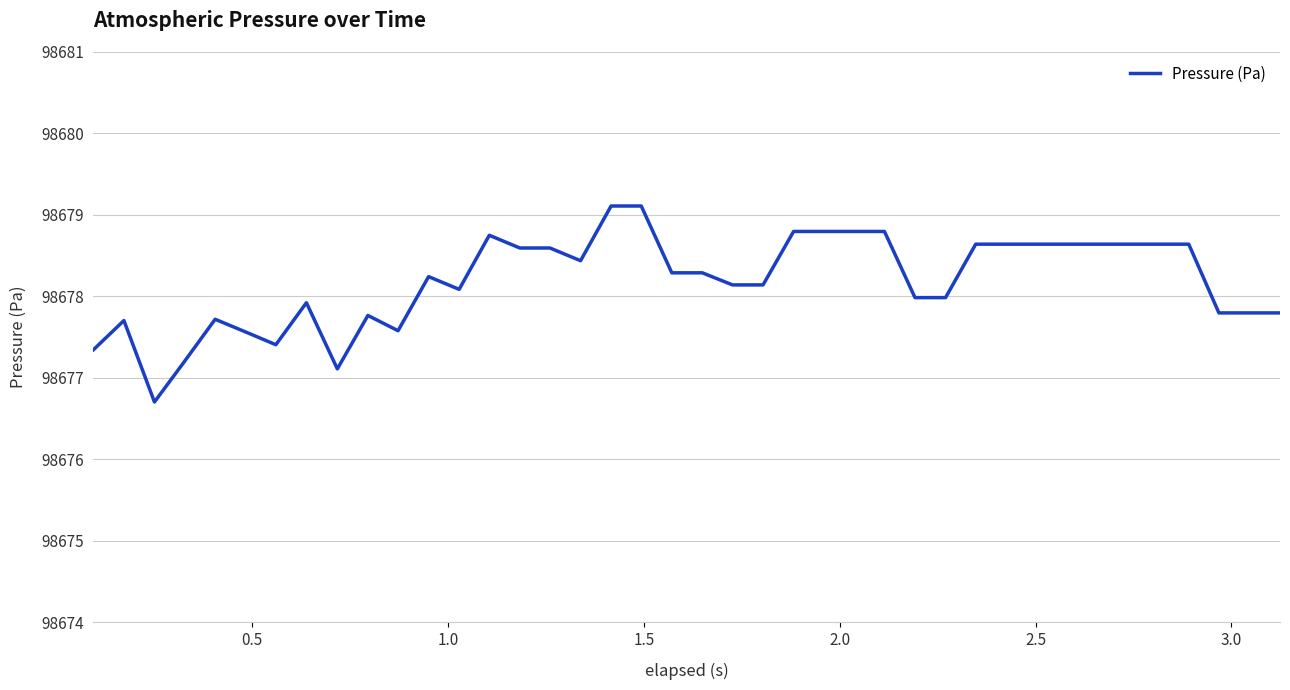

What is the smallest value displayed?

98676.7